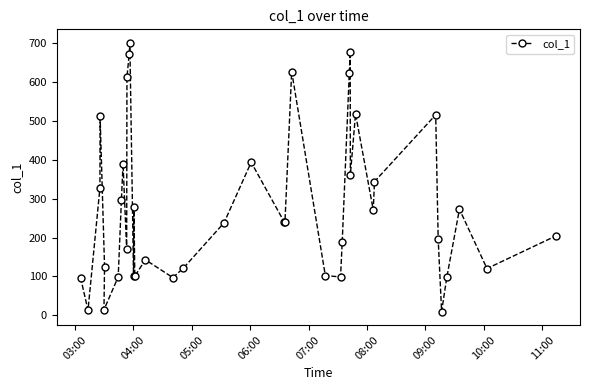

What is the difference between the maximum and minimum values?

692.2